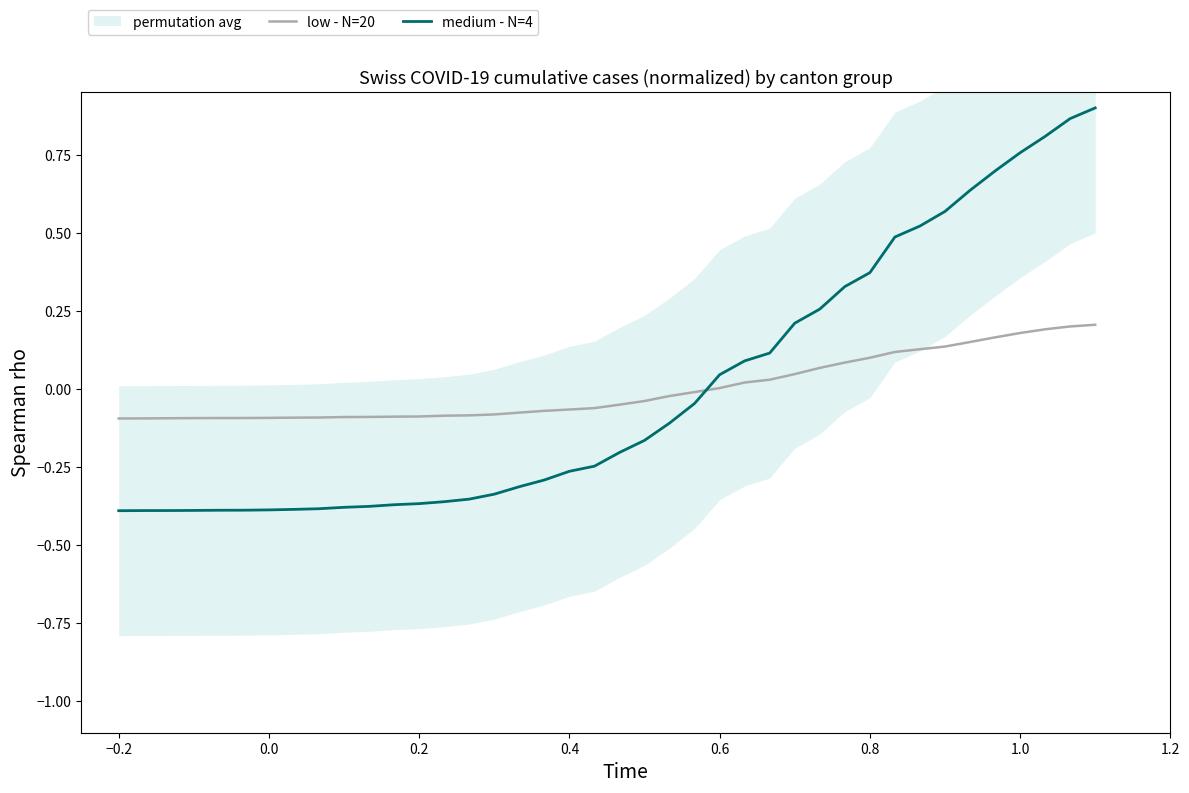

Is it true that low - N=20 equals 0.0 at 0.6?

True